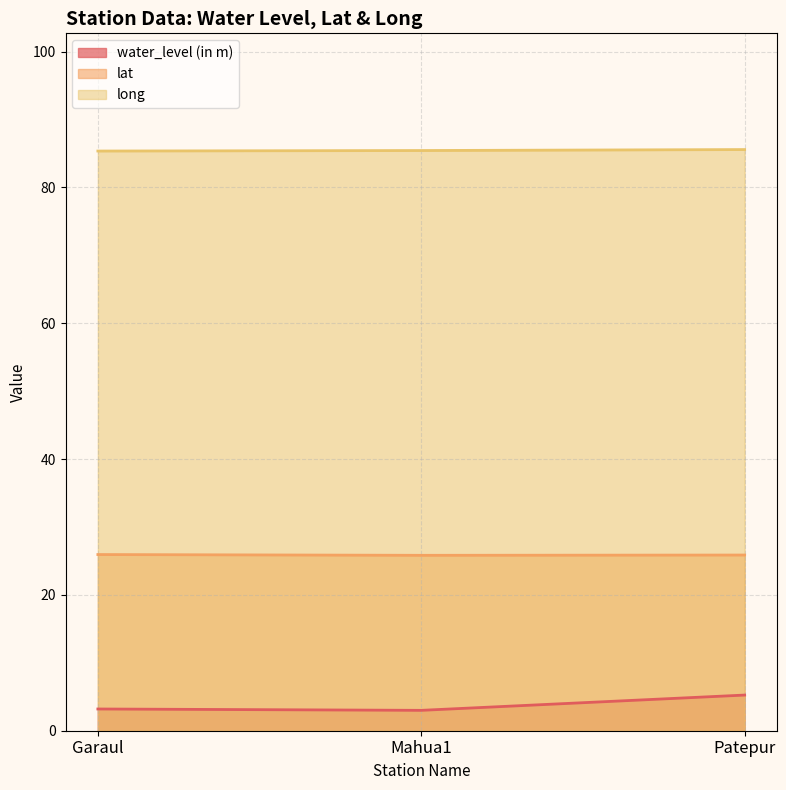

What is the label of the 1st point from the right?

Patepur